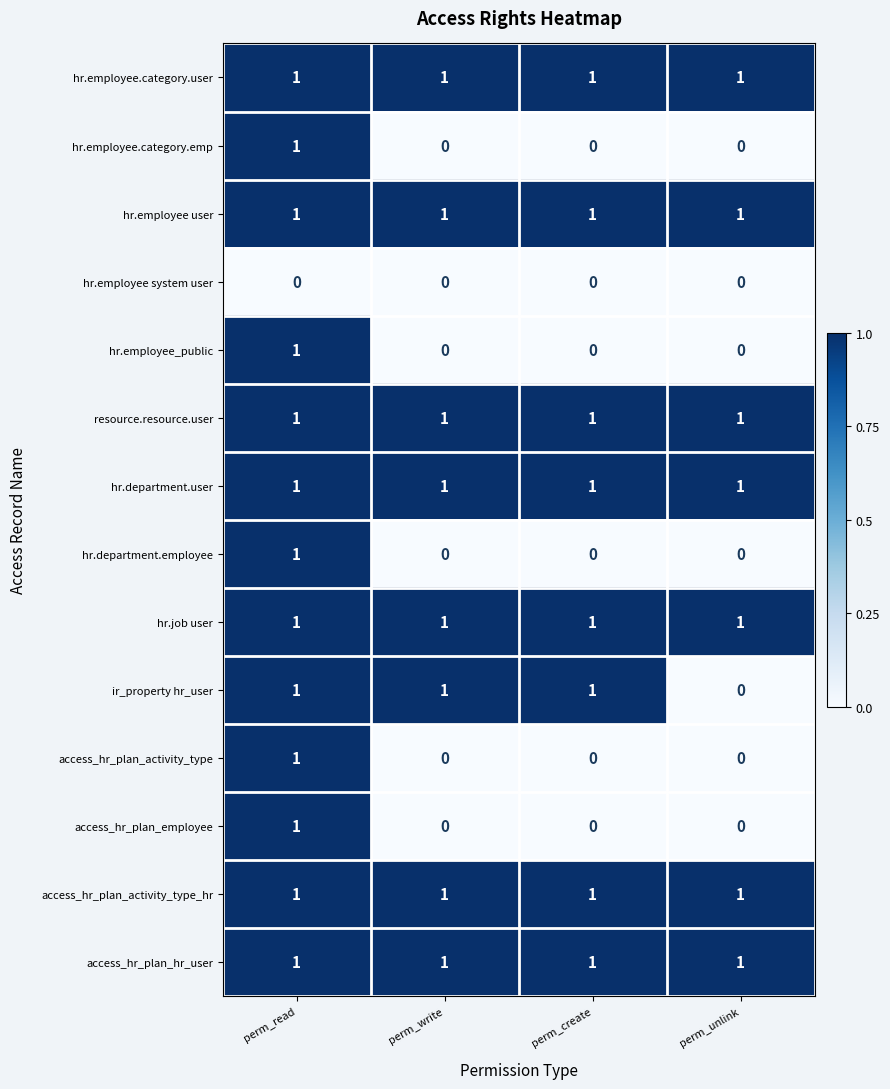

What is the total value across all series at perm_create?

8